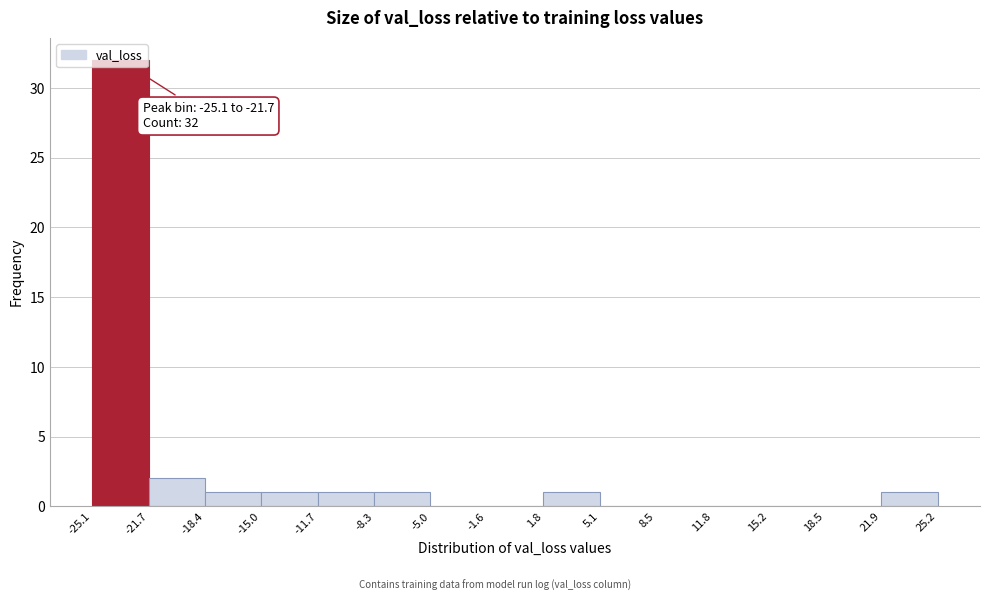

Which range on the x-axis has the tallest bar?

-25.1 to -21.7